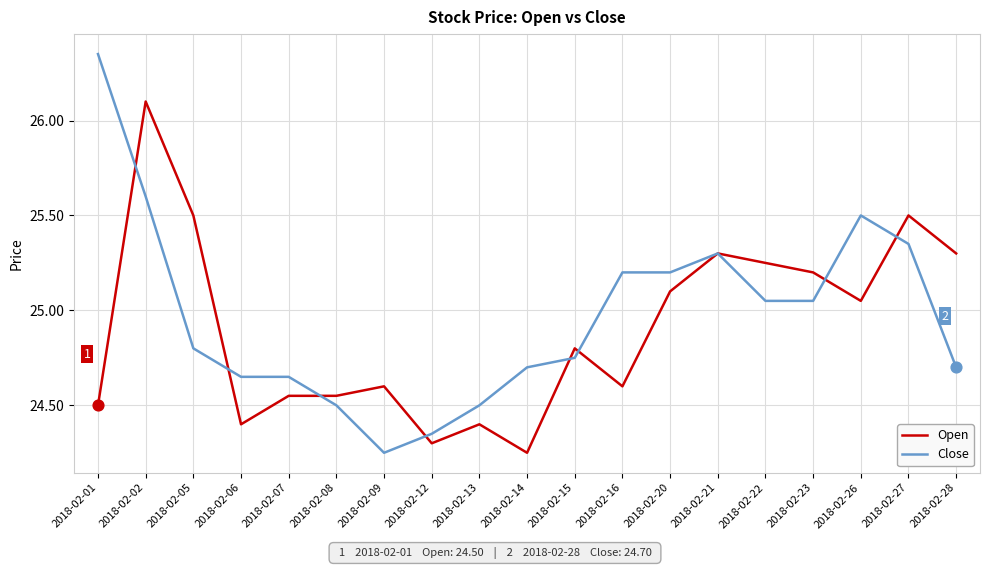

Is the value of Close at 2018-02-22 greater than the value of Open at 2018-02-05?

No